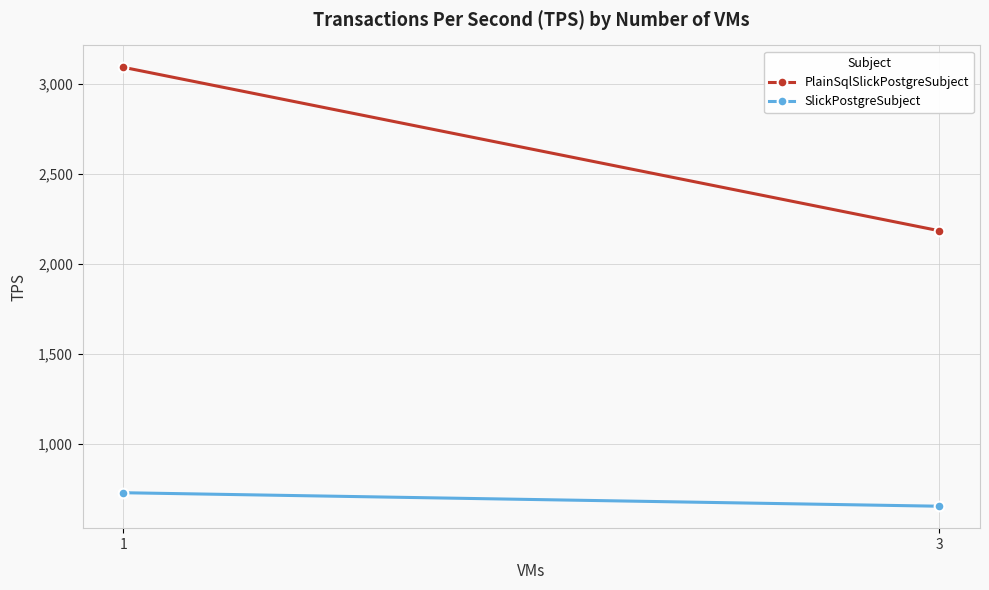

Count the PlainSqlSlickPostgreSubject values in the range 2186 to 3094.

2